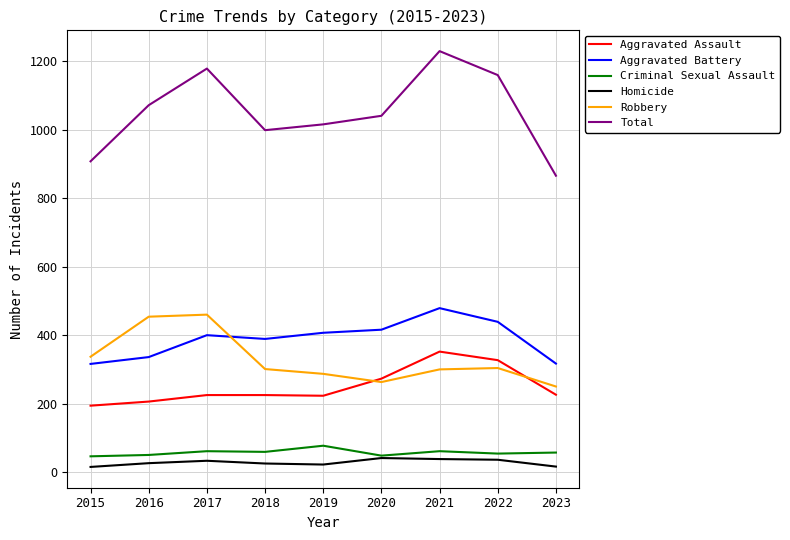

The Aggravated Battery series shows 439 at 2022. True or false?

True